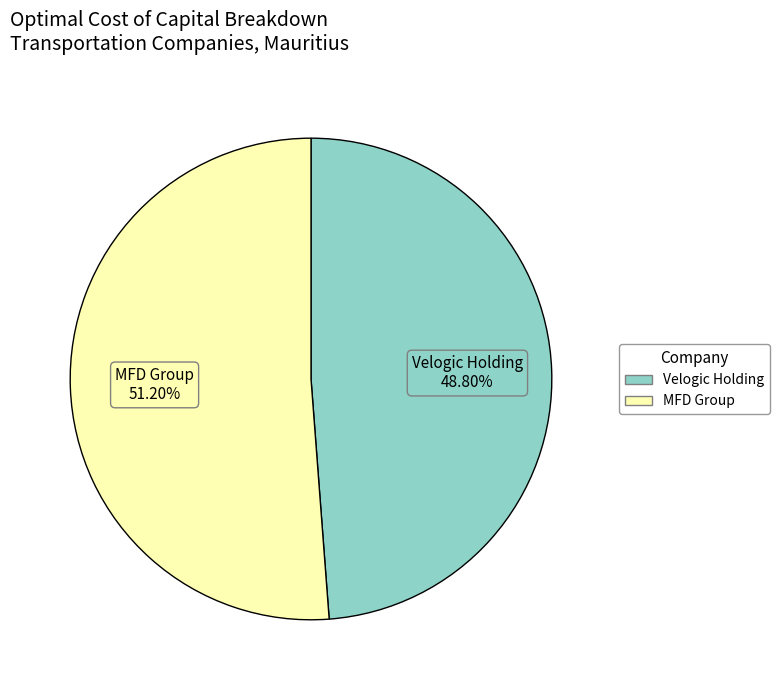

Does Velogic Holding account for over 50% of the chart?

No